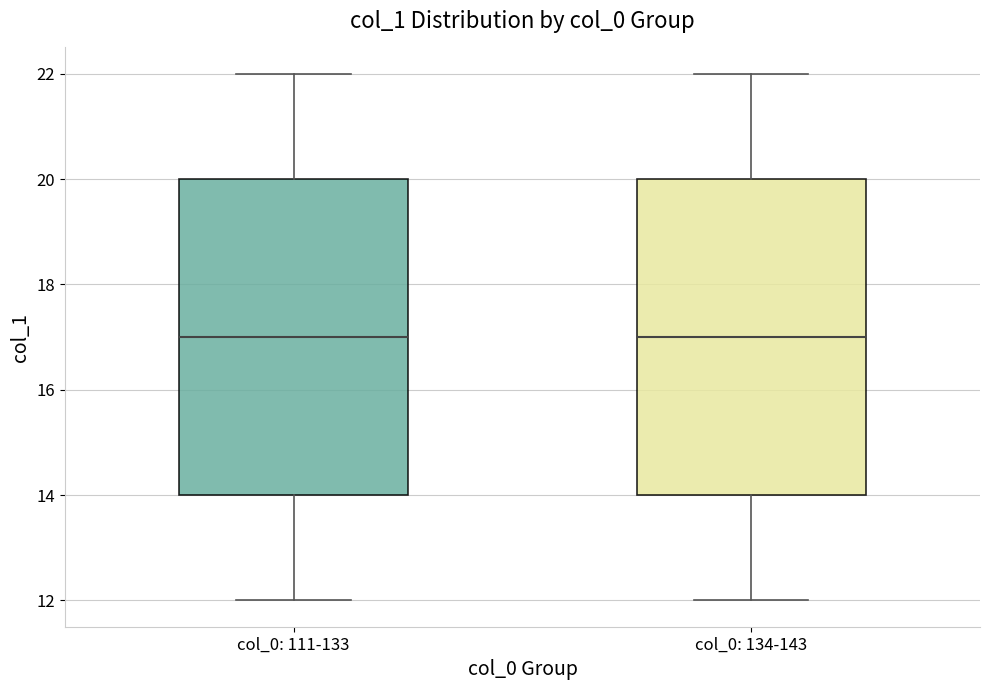

Reading left to right, transcribe this box plot: for each box, give where its median line is, the range the box spans, and where its two whiskers end, as read against the y-axis. The values are not printed on the chart, so give them approximately, as read against the axis.

col_0: 111-133: median 17, box 14 to 20, whiskers 12 to 22
col_0: 134-143: median 17, box 14 to 20, whiskers 12 to 22